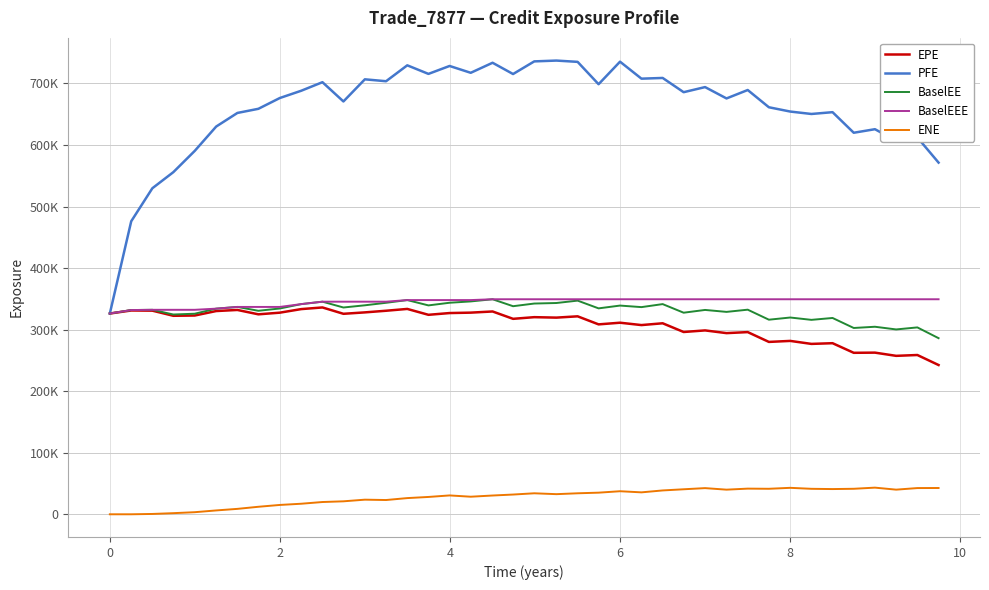

Rank the series by their maximum value, from lowest to highest.

ENE, EPE, BaselEE, BaselEEE, PFE